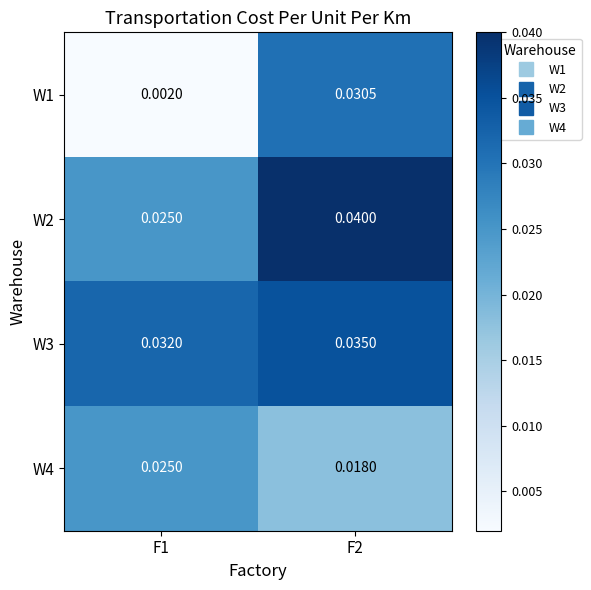

Is the value of W2 at F1 greater than the value of W3 at F2?

No